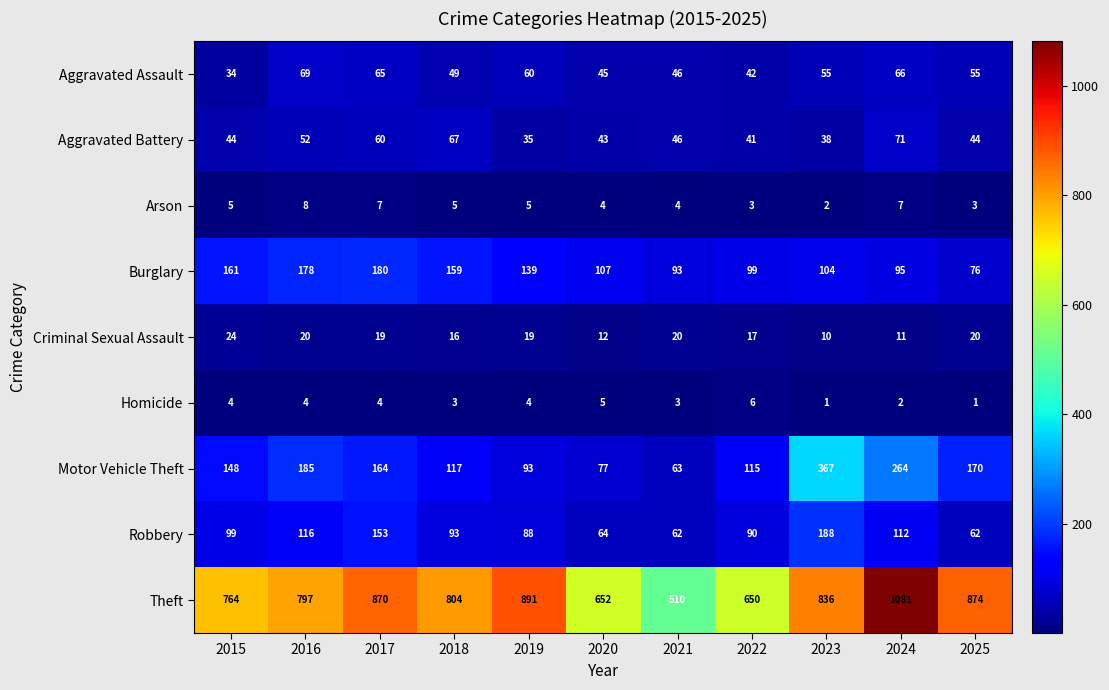

At how many categories does at least one series exceed 682?

8